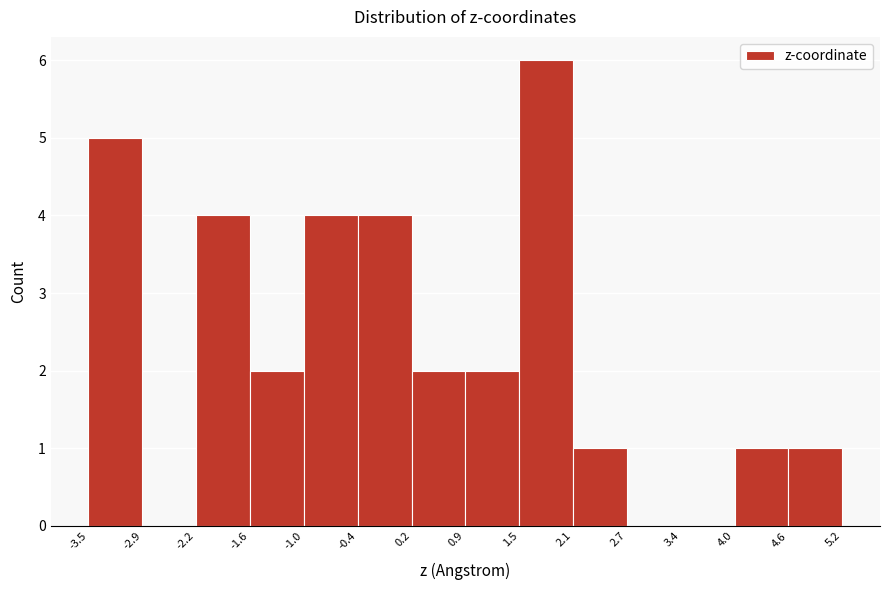

Which range on the x-axis has the tallest bar?

1.5 to 2.1